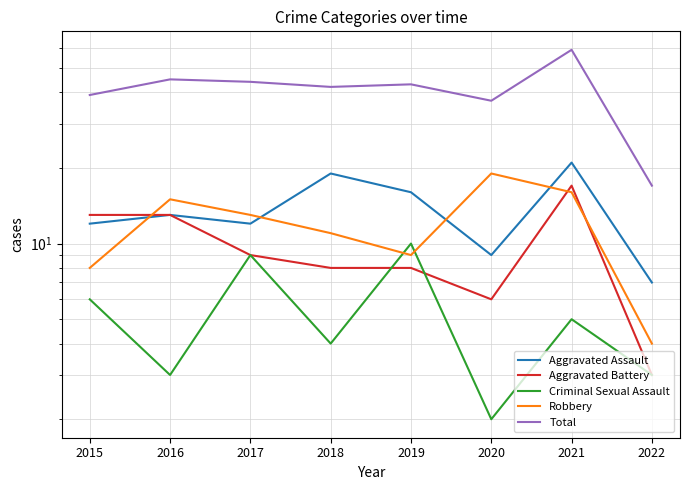

How many values in the Aggravated Assault series are below 13?

4